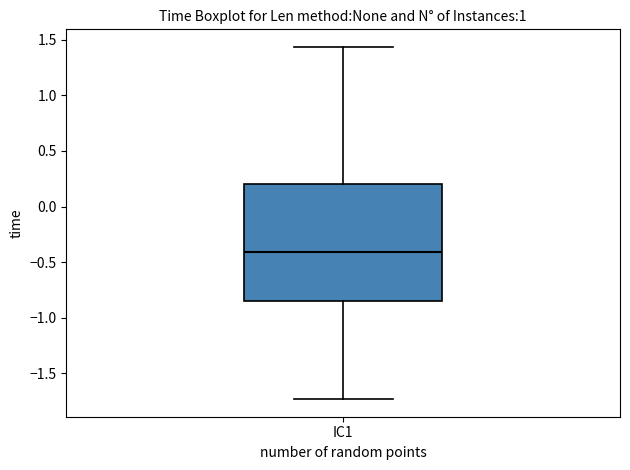

Read this box plot against the y-axis: the position of the median line, the range covered by the box, and the ends of both whiskers. The values are not printed on the chart, so give them approximately, as read against the axis.

median -0.40, box -0.85 to 0.20, whiskers -1.75 to 1.45